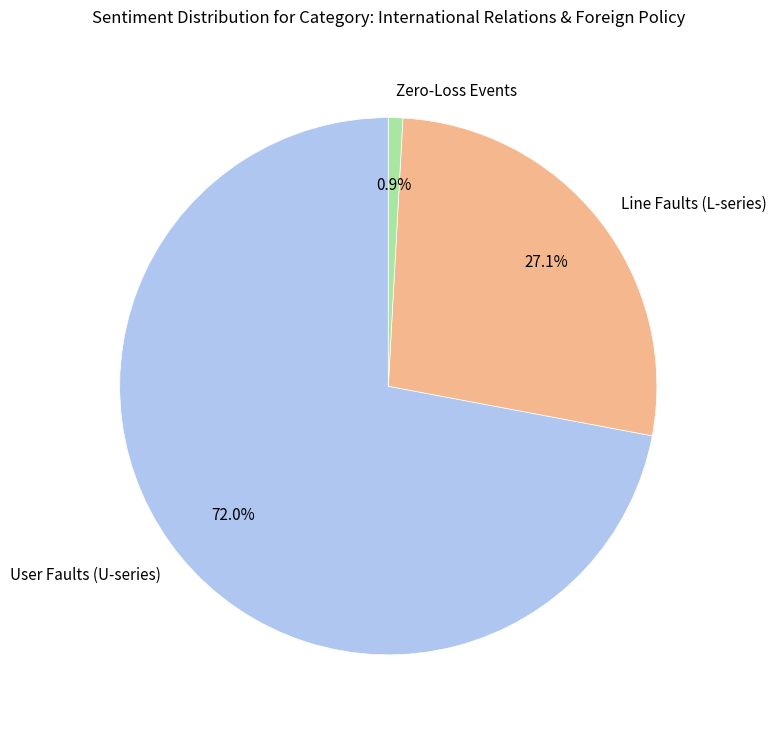

Rank the categories by value from highest to lowest.

User Faults (U-series), Line Faults (L-series), Zero-Loss Events